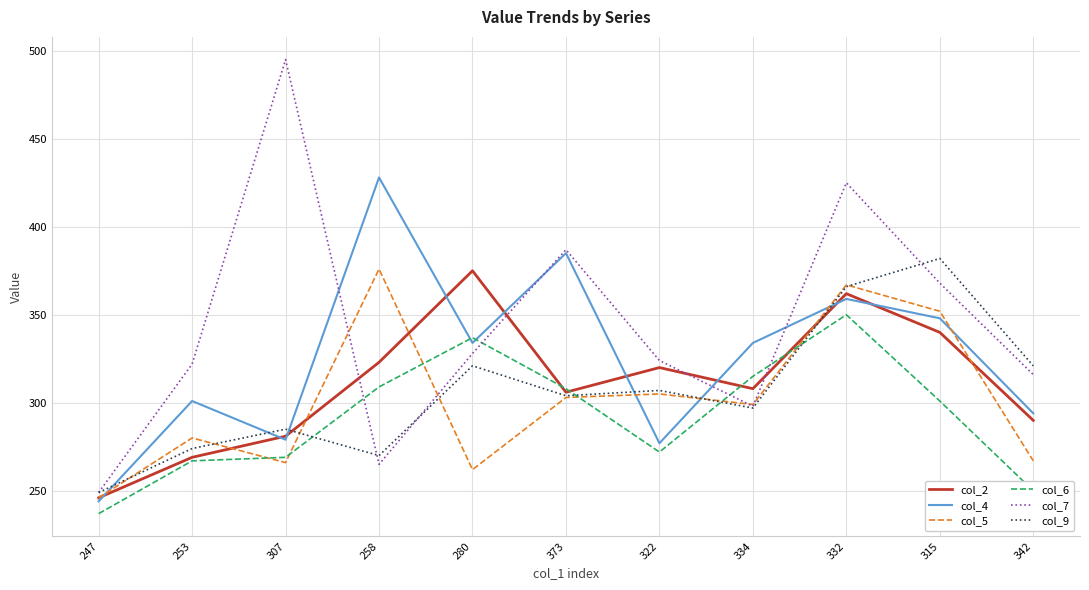

Between 253 and 332, which series saw the biggest shift?

col_7